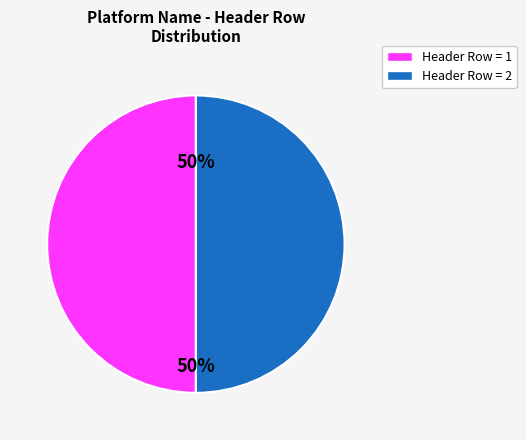

What percentage is the Header Row = 2 slice, to the nearest percent?

50%